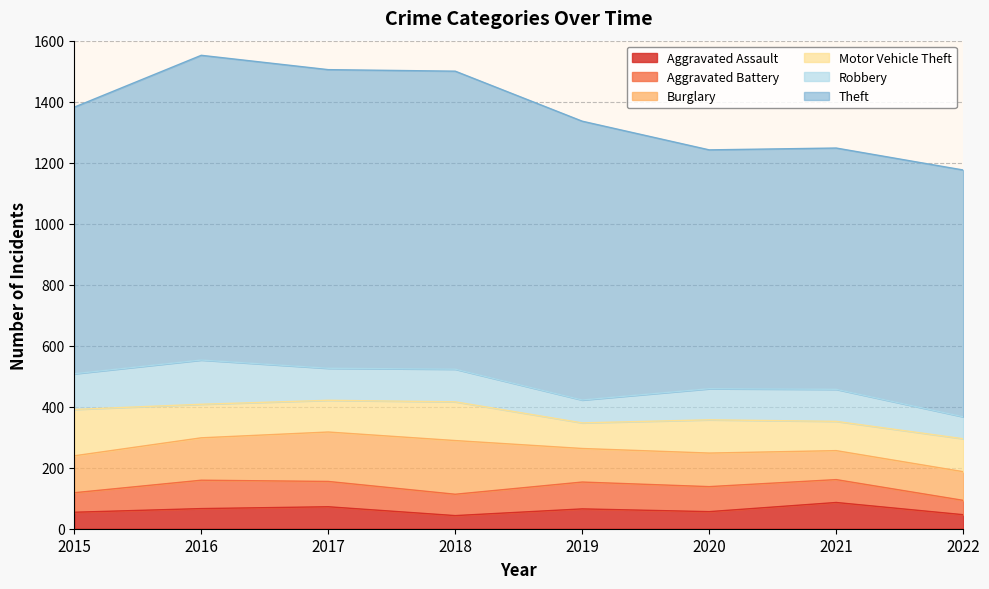

True or false: Aggravated Battery has a value of 75 at 2021.

True